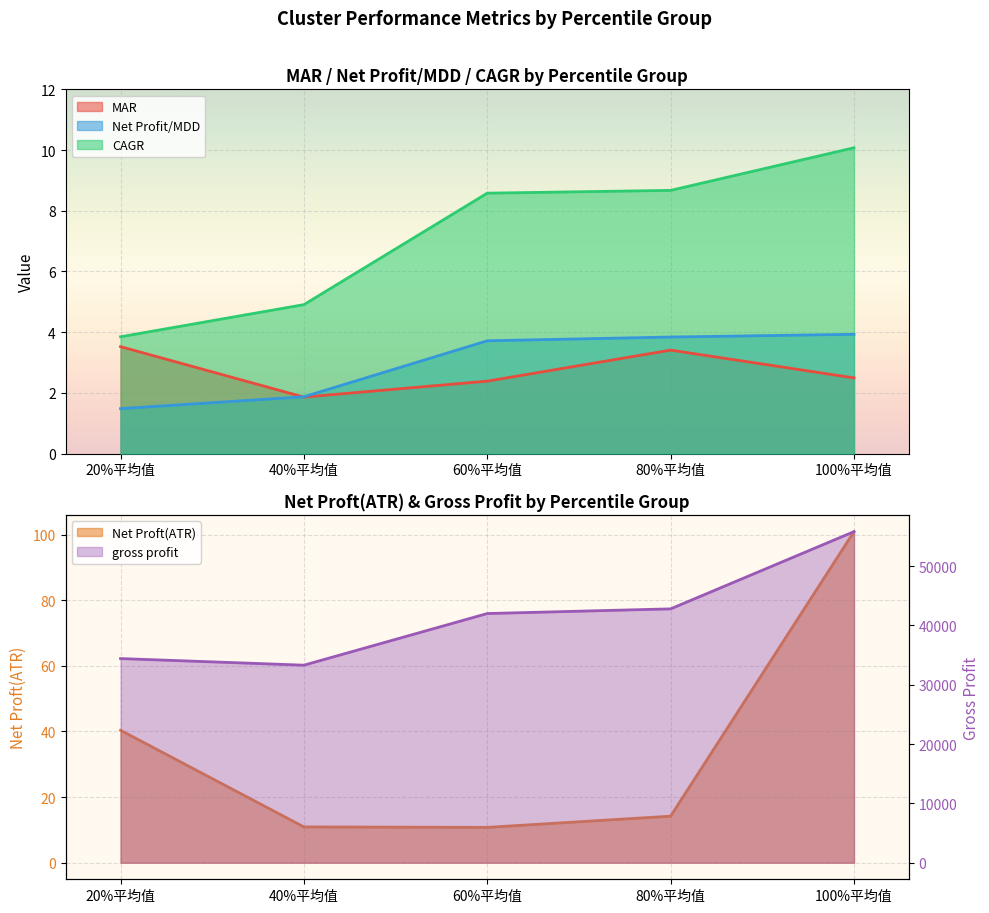

List the labels in order of CAGR value, smallest first.

20%平均值, 40%平均值, 60%平均值, 80%平均值, 100%平均值